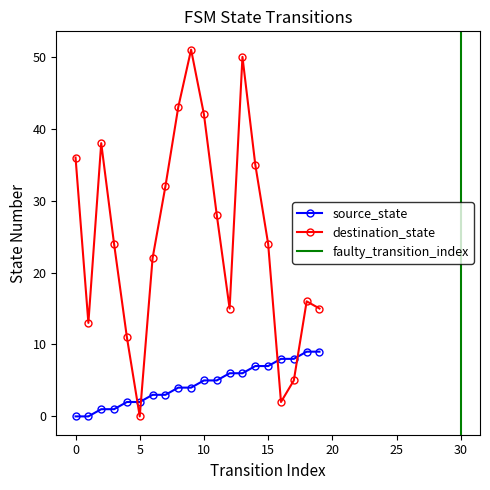

What is the average value of the destination_state series?

25